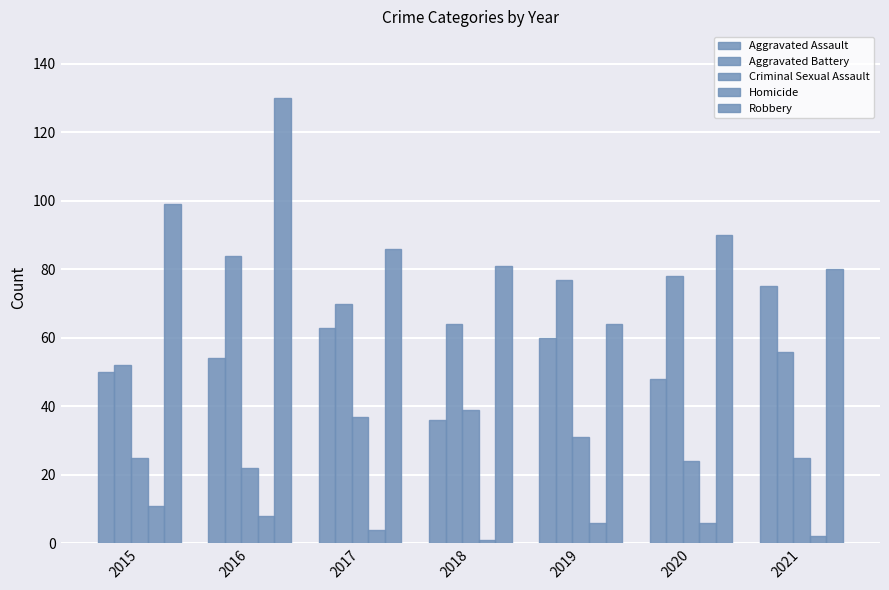

Which series changed the most between 2015 and 2016?

Aggravated Battery